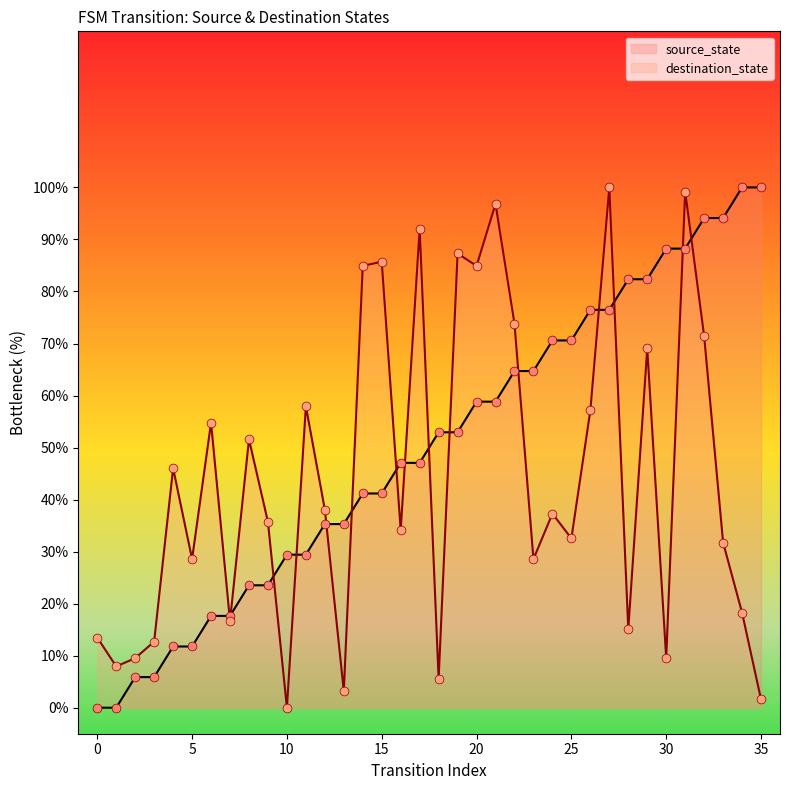

Which series has the largest total across all categories?

source_state